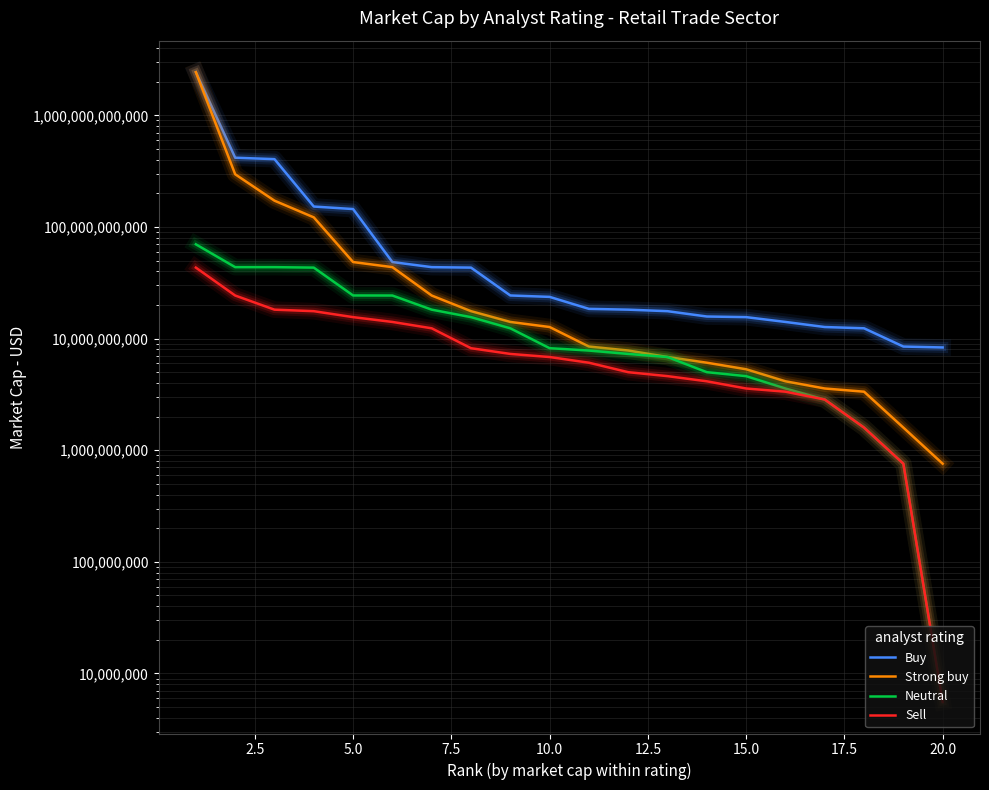

What is the value of the Buy point at the 18th from the left?

12366808762.0